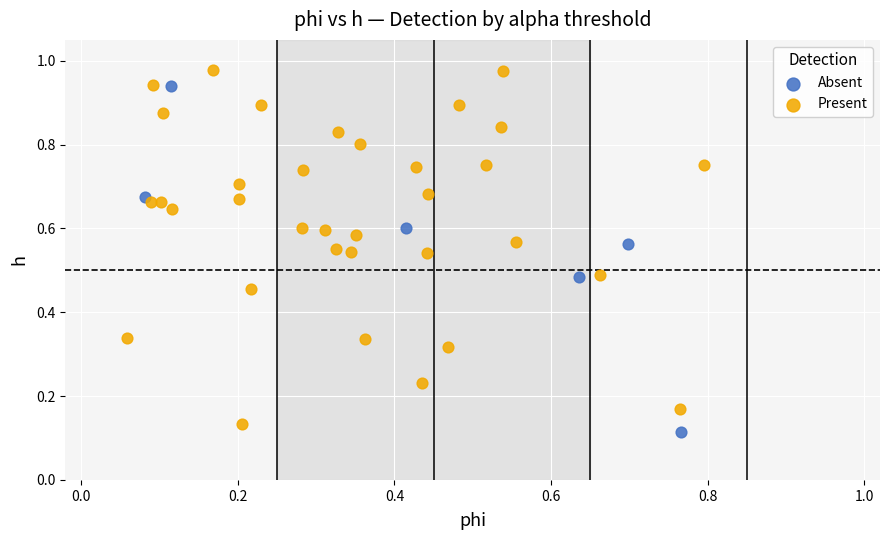

What are all the series names shown in the legend?

Absent, Present